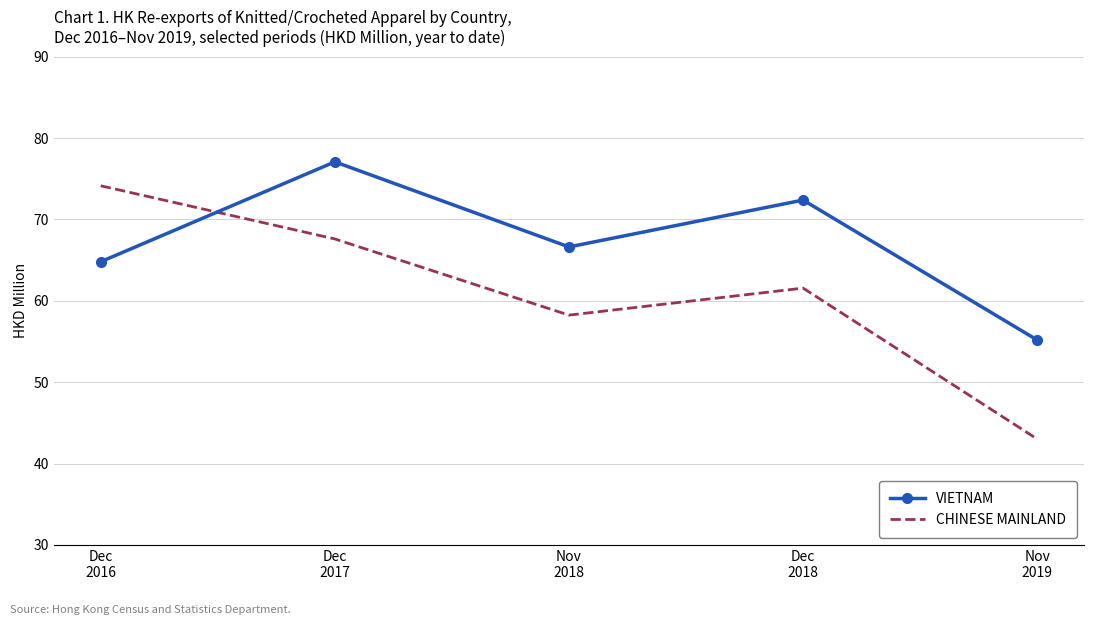

What is the sum of all CHINESE MAINLAND values?

304.6